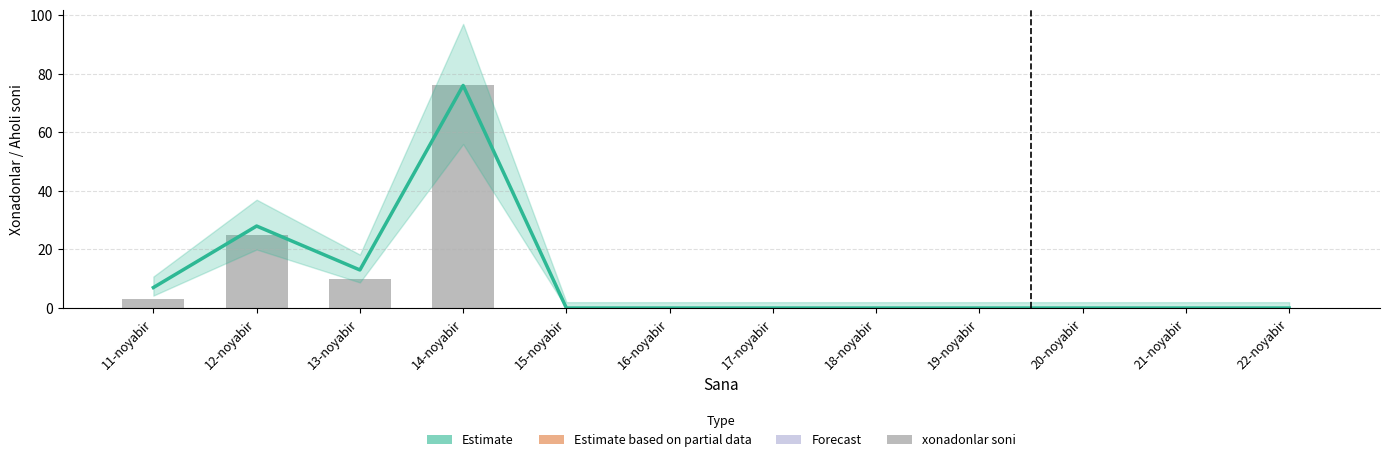

List the series in order of their peak value, lowest first.

Estimate, xonadonlar soni